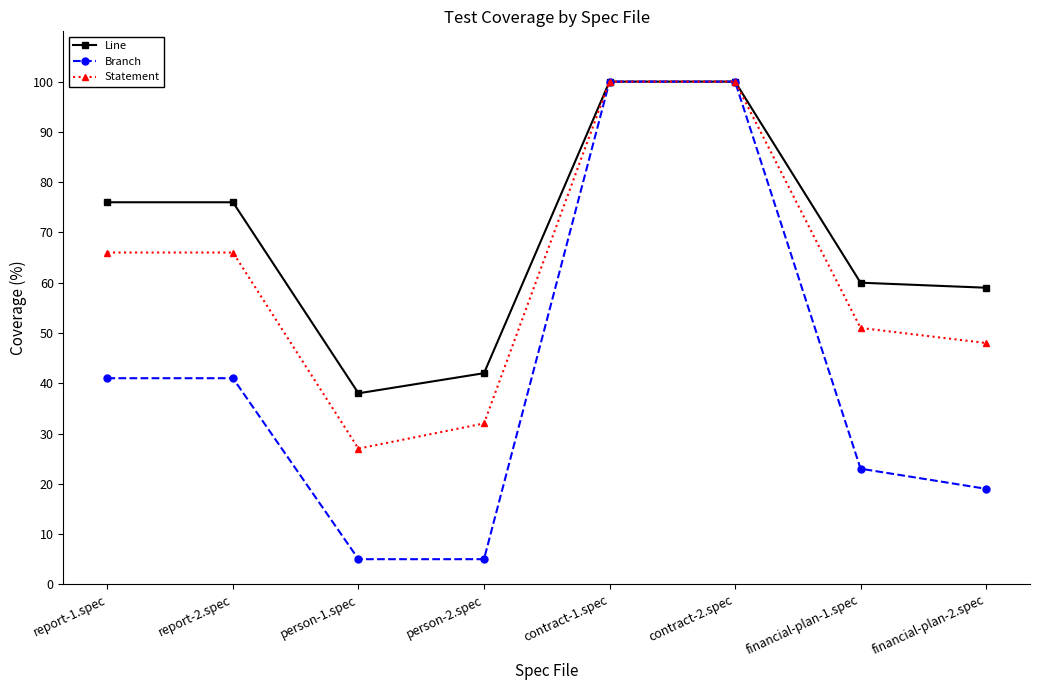

What is the difference between the maximum and minimum values in the Branch series?

95